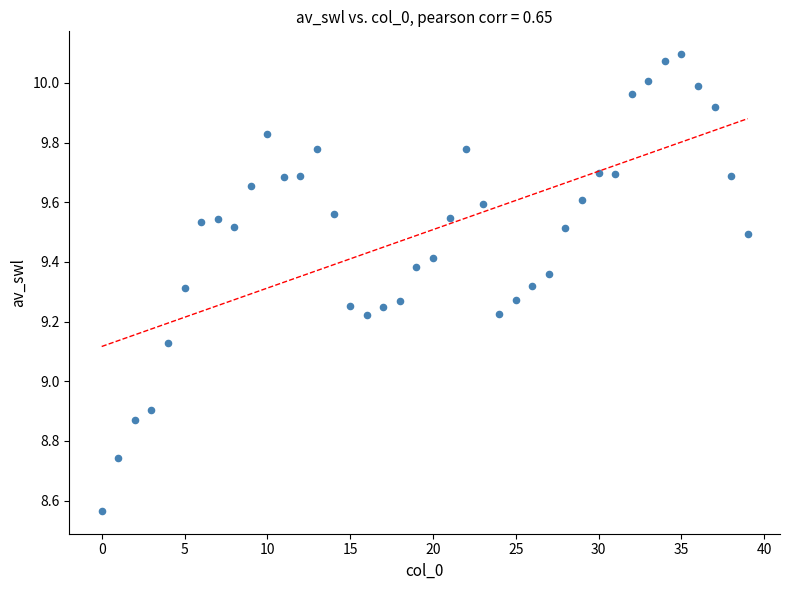

What is the range of Y values (max minus min)?

1.5